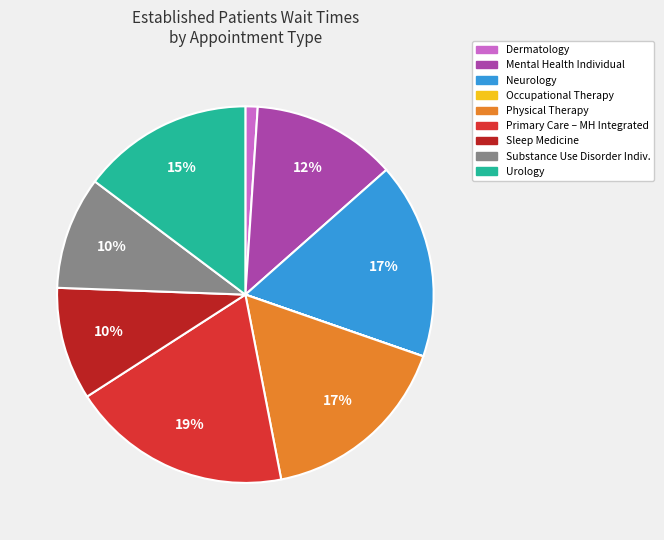

To the nearest percent, what percentage of the pie is Sleep Medicine?

10%